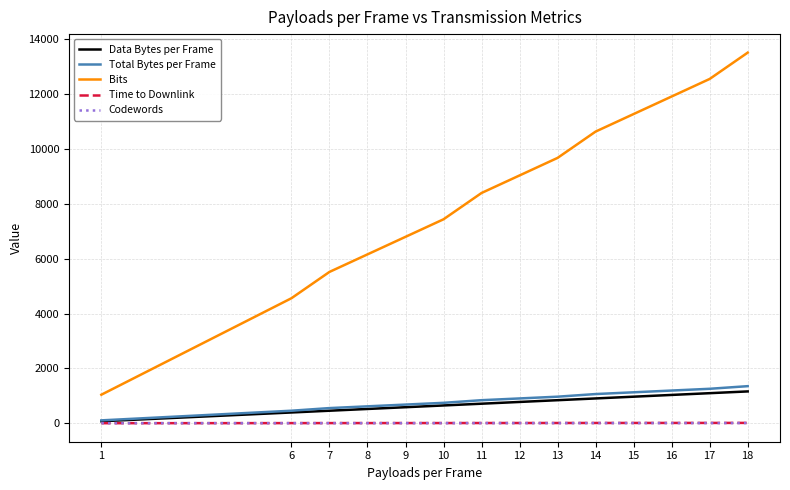

The value of Bits at 7 is 3812.0. True or false?

False